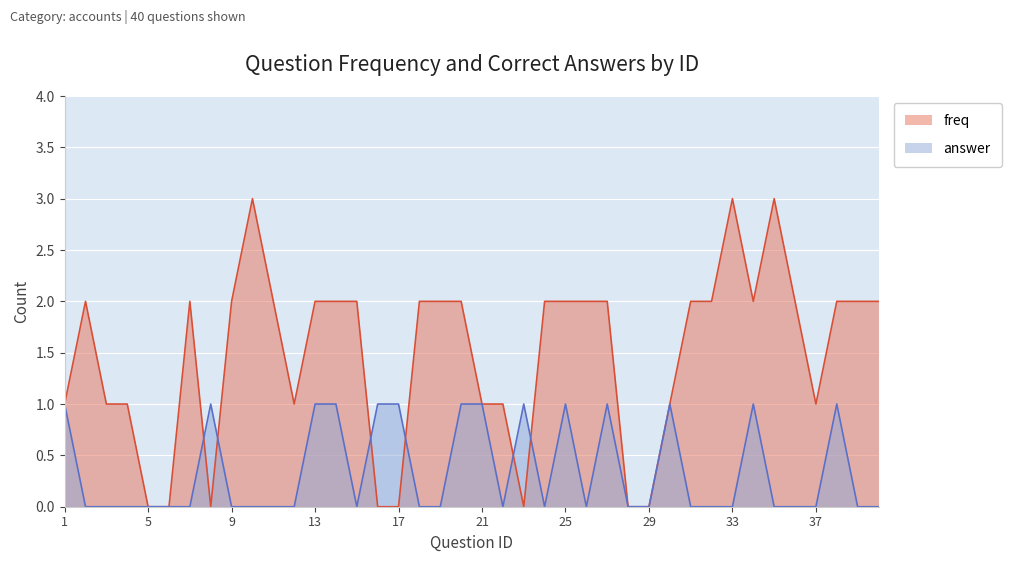

How many lines are shown in the chart?

2